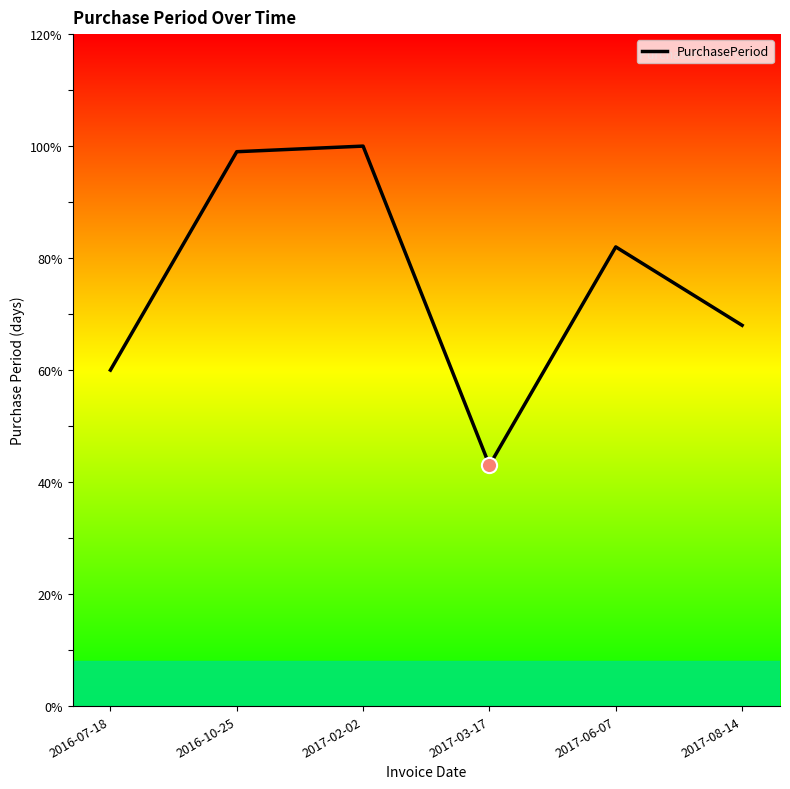

Between 2017-06-07 and 2017-08-14, which is larger?

2017-06-07